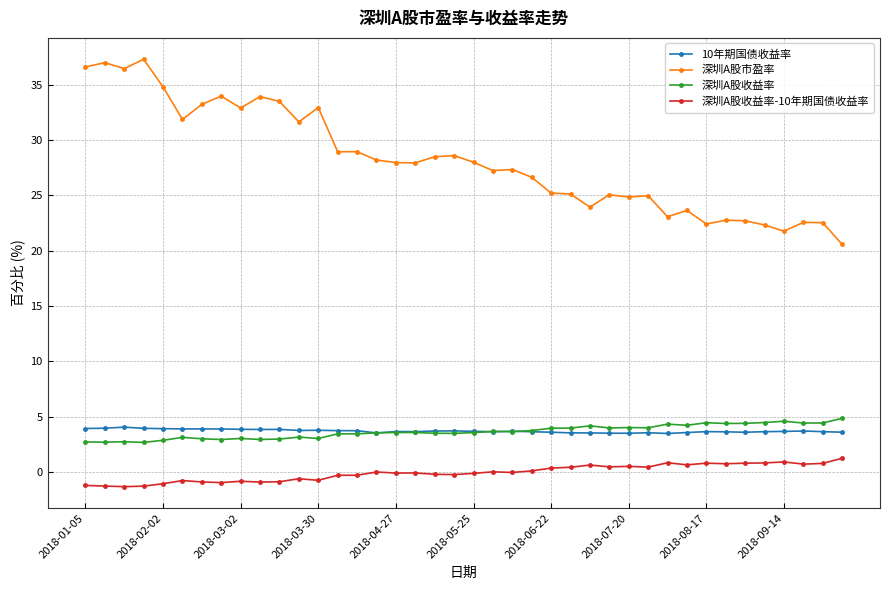

Which series has the largest total across all categories?

深圳A股市盈率